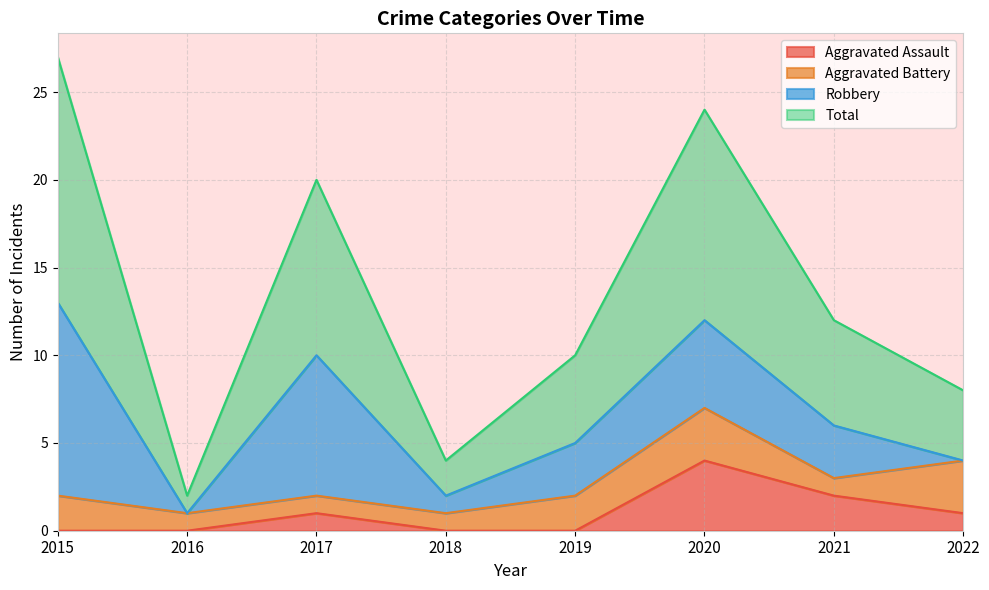

In Total, how many points are higher than both neighbors (excluding endpoints)?

2